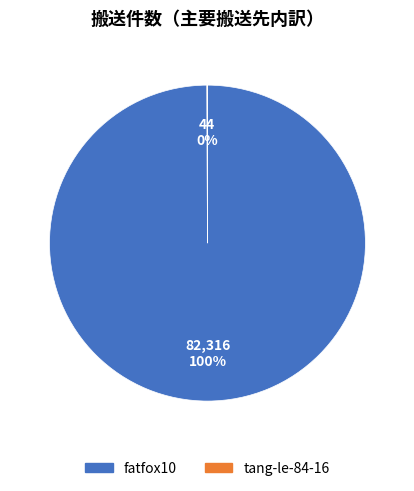

What is the majority slice?

fatfox10